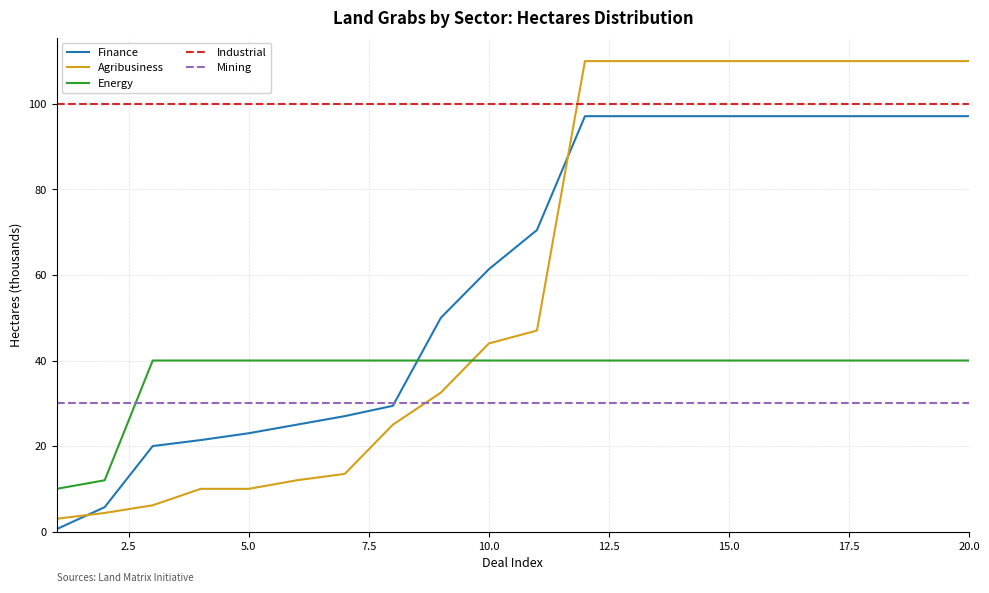

True or false: Mining and Energy cross at least once.

True